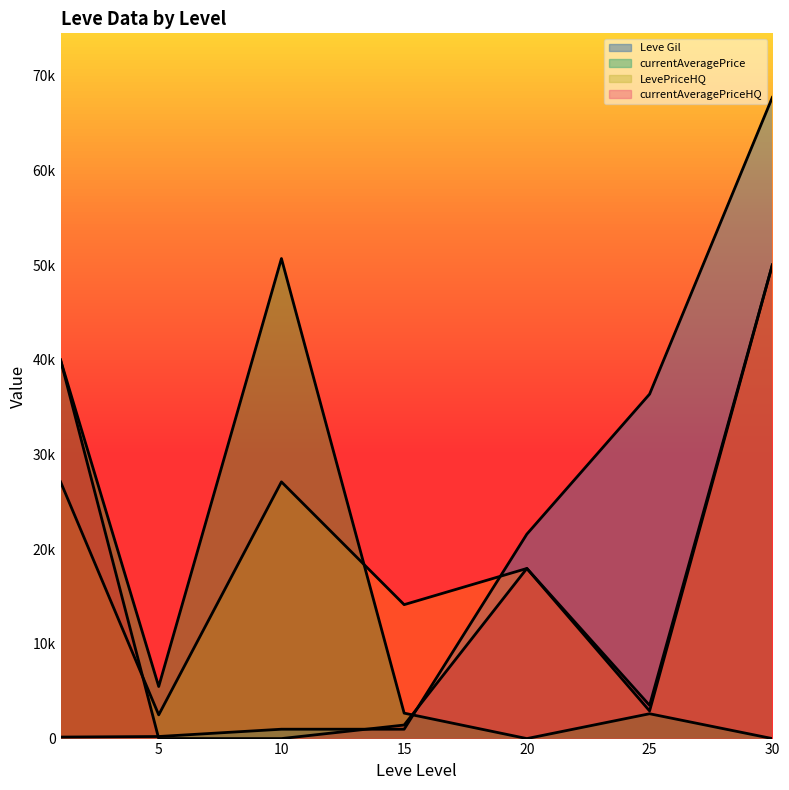

Between 10 and 20, which series saw the biggest shift?

LevePriceHQ line